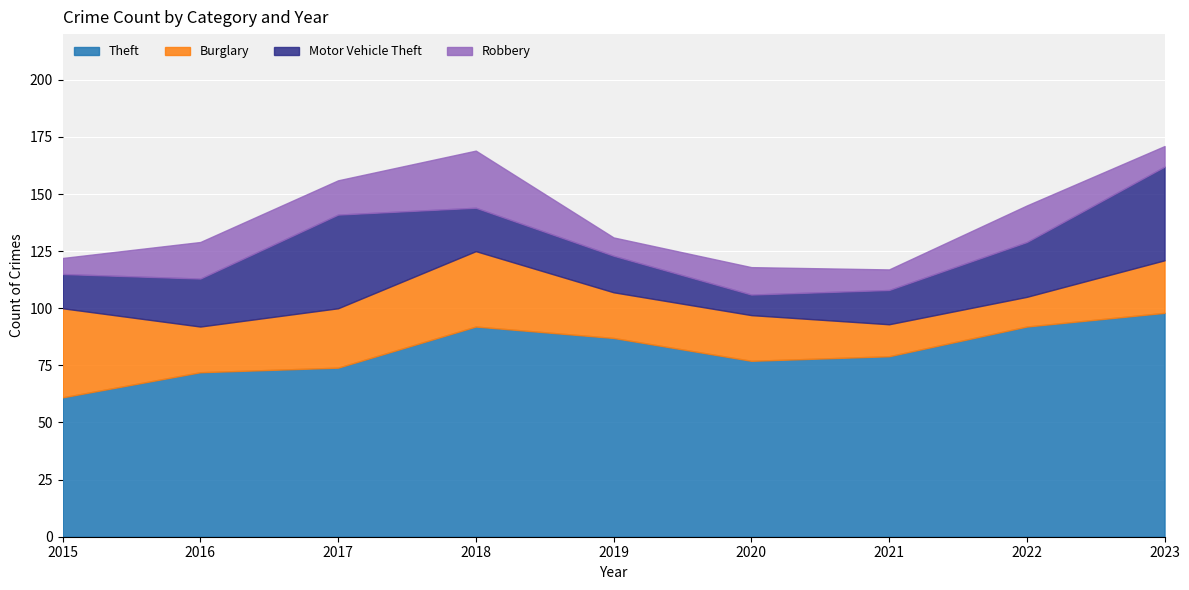

List the labels in order of Theft value, largest first.

2023, 2018, 2022, 2019, 2021, 2020, 2017, 2016, 2015